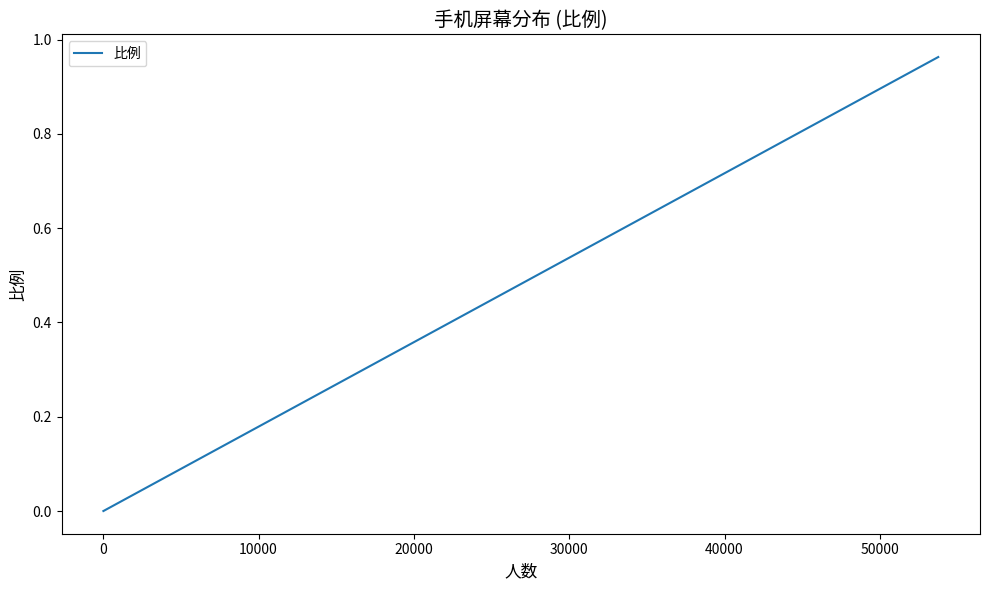

How many series are shown in this chart?

1